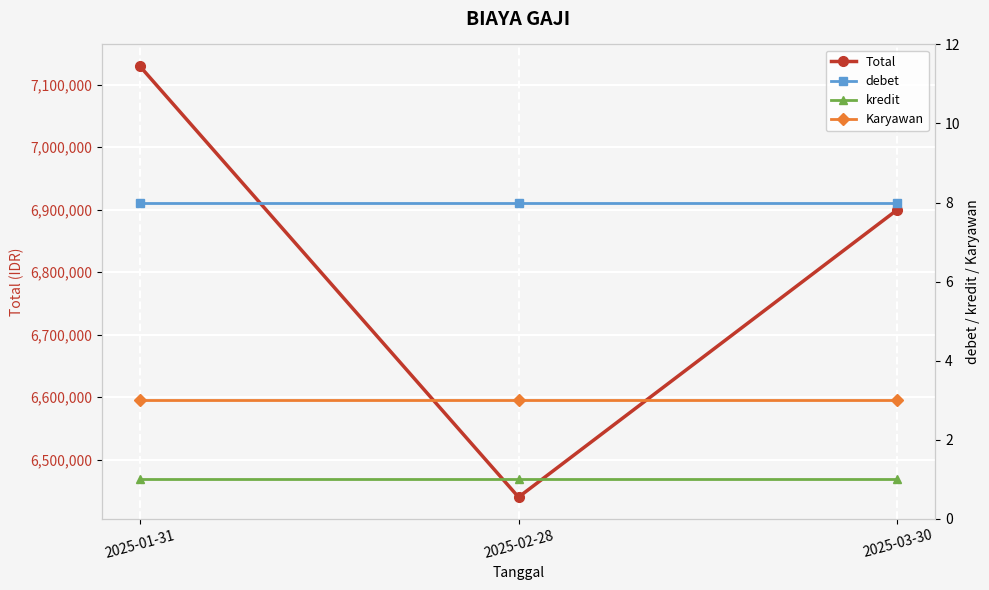

What is the sum of all Total values?

20470000